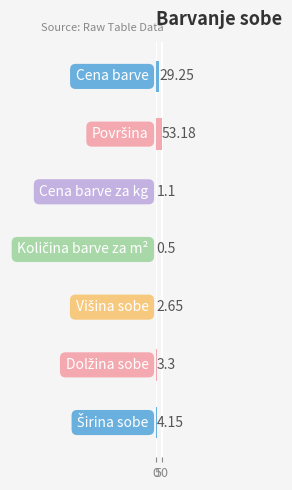

What is the minimum value shown in the chart?

0.5